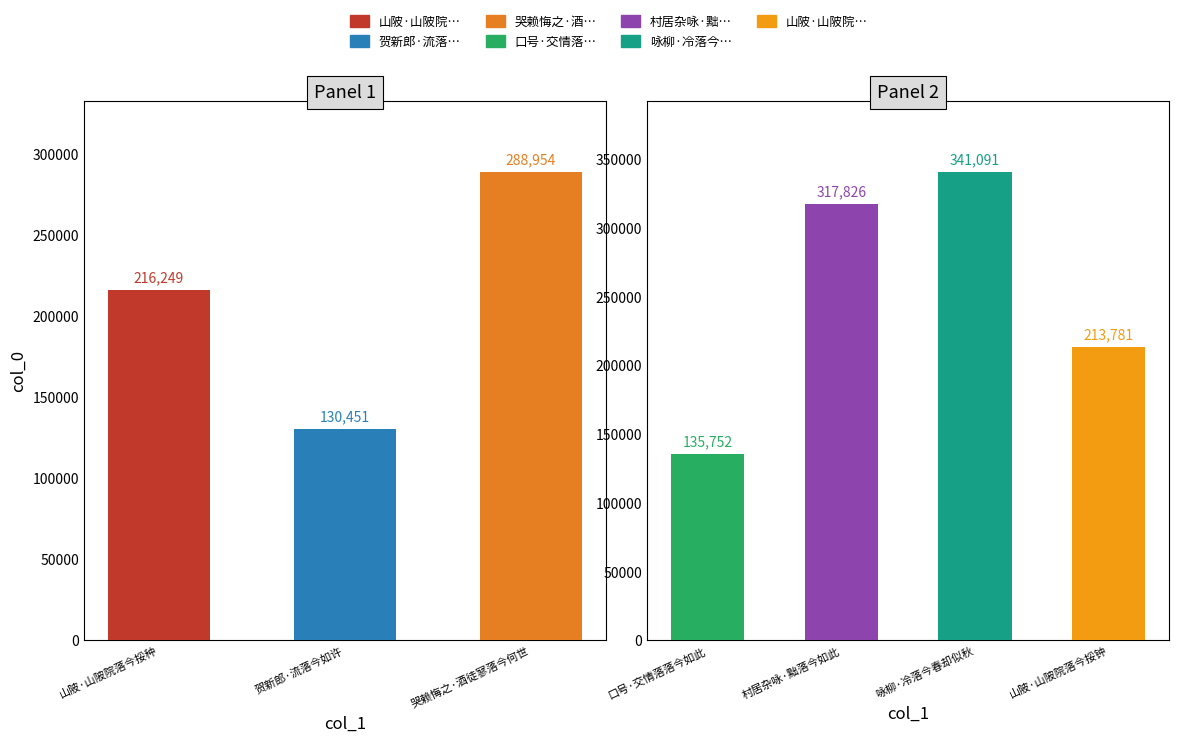

At which label does the data first exceed 216249?

哭赖悔之·酒徒寥落今何世